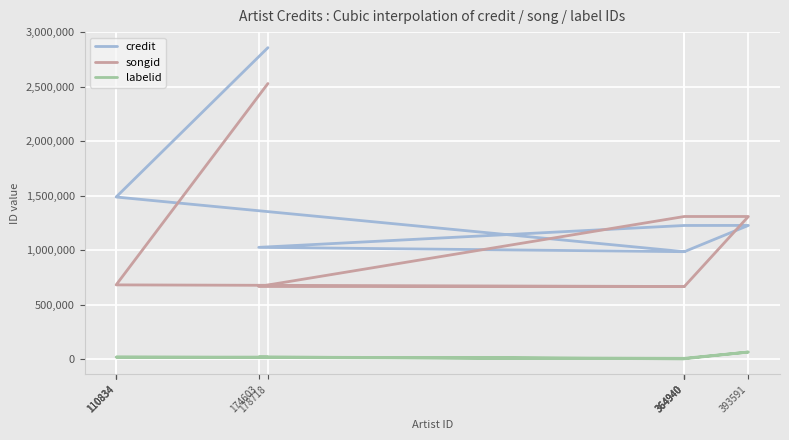

The value of labelid at 174603 is 7536. True or false?

False